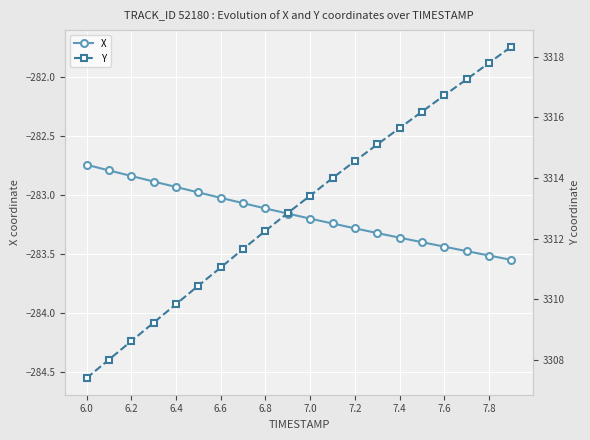

True or false: Y and X intersect in this chart.

False